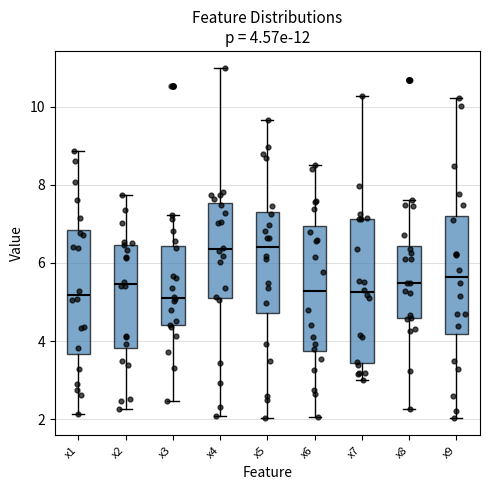

Which box is the tallest, from its lower edge to its upper edge?

x7